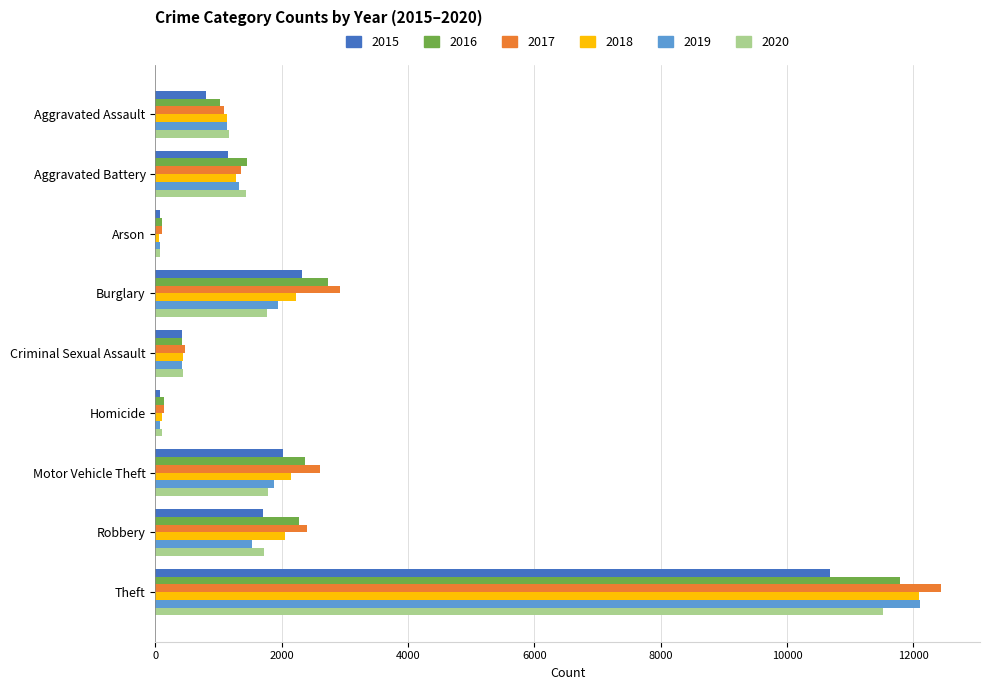

The value of 2016 at Theft is 7645. True or false?

False